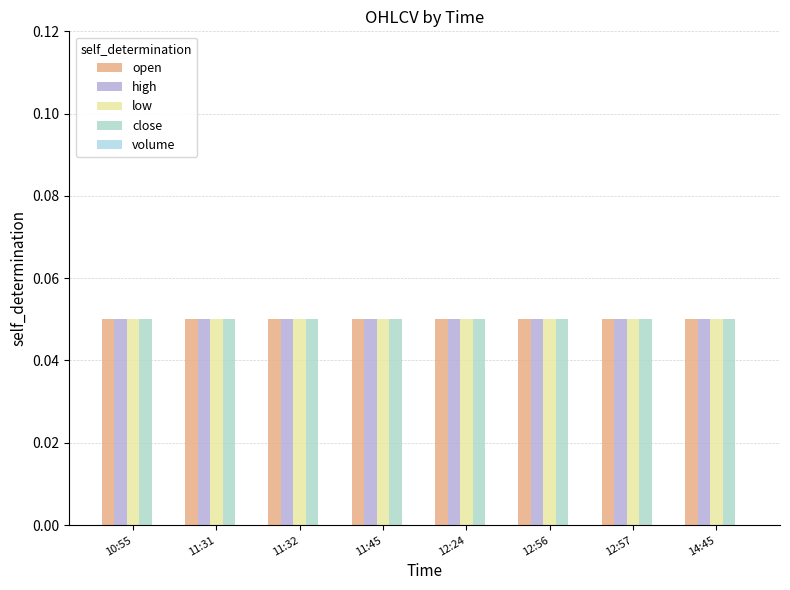

Which series changed the most between 11:32 and 14:45?

open